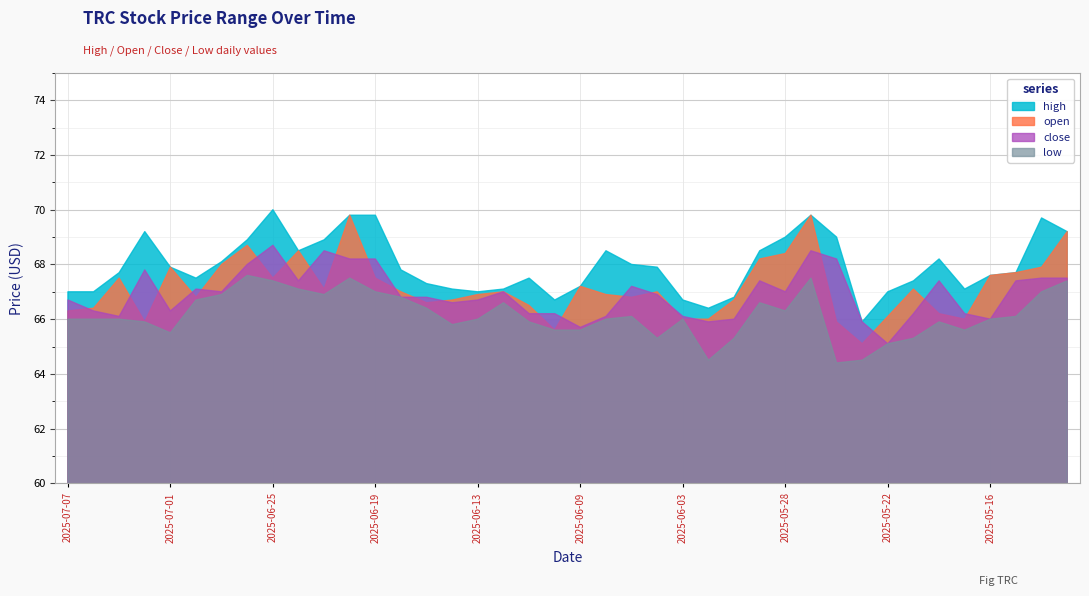

Is it true that high equals 67.7 at 2025-07-03?

True